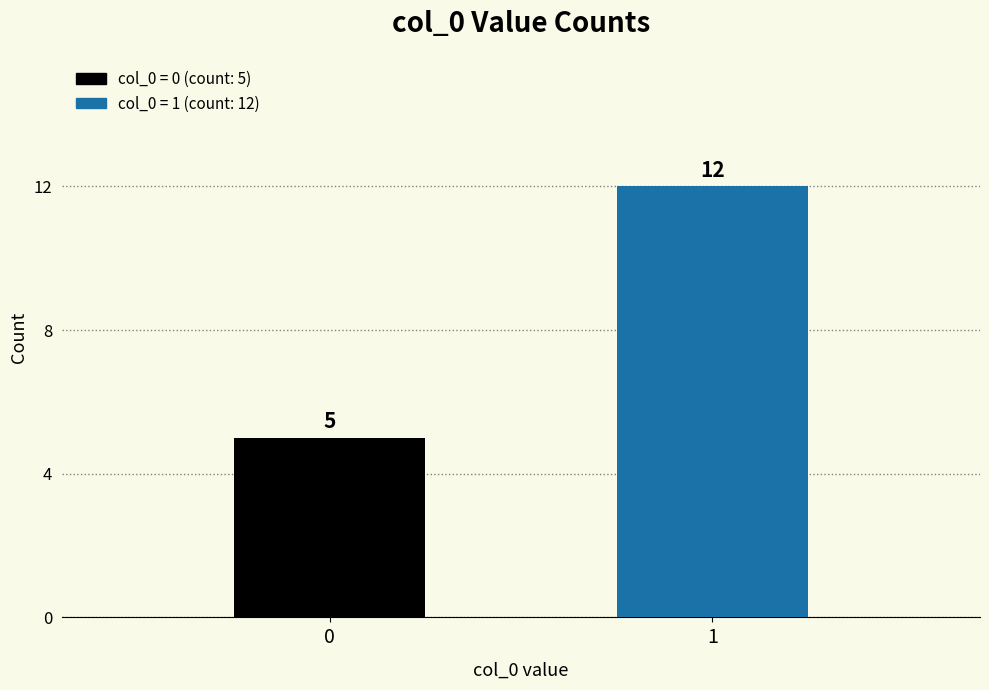

What is the sum of all values?

17